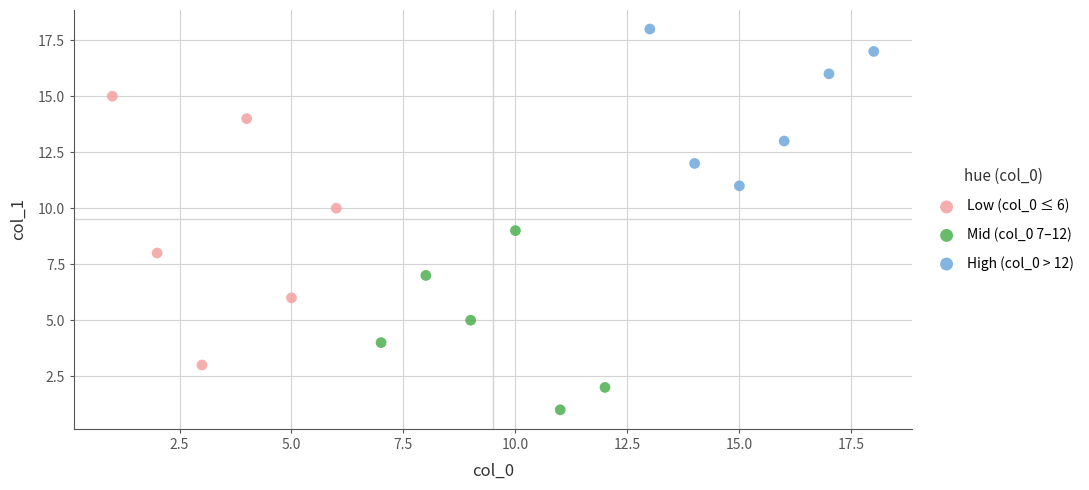

Which series contains the lowest Y value?

Mid (col_0 7–12)